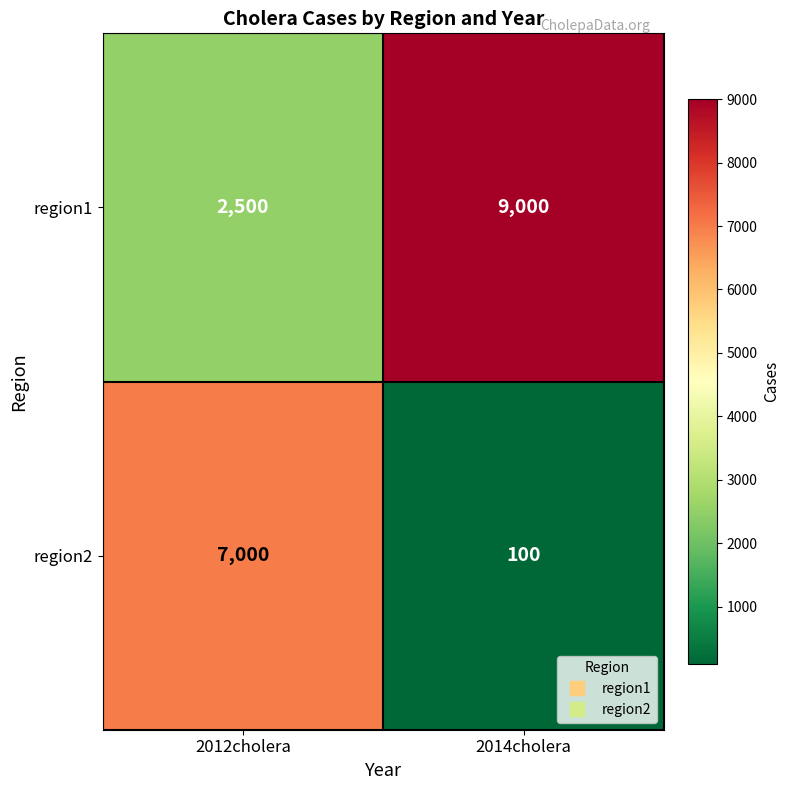

What is the spread (max minus min) of values at 2014cholera?

8900